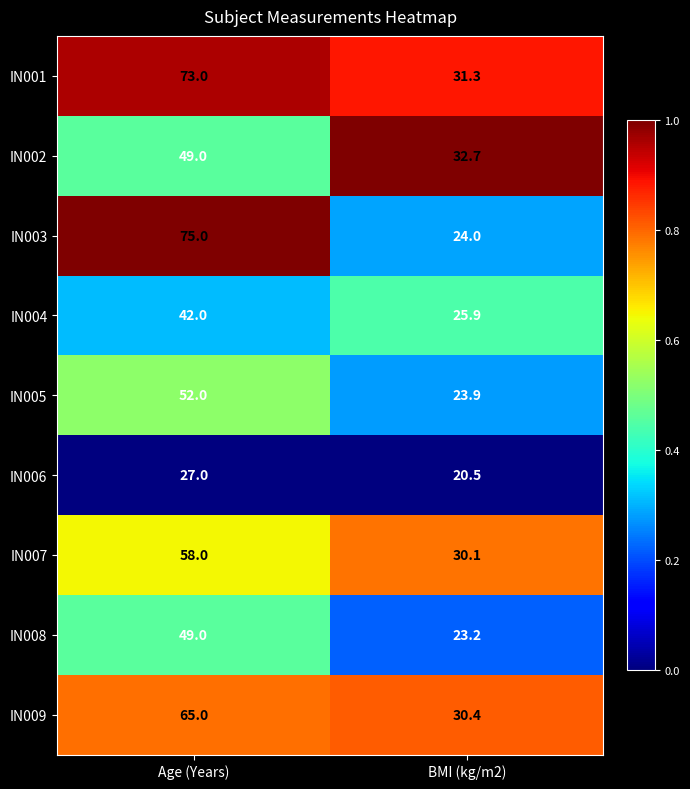

Reading left to right, list all the values displayed in this chart.

IN001: Age (Years)=73.0	BMI (kg/m2)=31.3
IN002: Age (Years)=49.0	BMI (kg/m2)=32.7
IN003: Age (Years)=75.0	BMI (kg/m2)=24.0
IN004: Age (Years)=42.0	BMI (kg/m2)=25.9
IN005: Age (Years)=52.0	BMI (kg/m2)=23.9
IN006: Age (Years)=27.0	BMI (kg/m2)=20.5
IN007: Age (Years)=58.0	BMI (kg/m2)=30.1
IN008: Age (Years)=49.0	BMI (kg/m2)=23.2
IN009: Age (Years)=65.0	BMI (kg/m2)=30.4